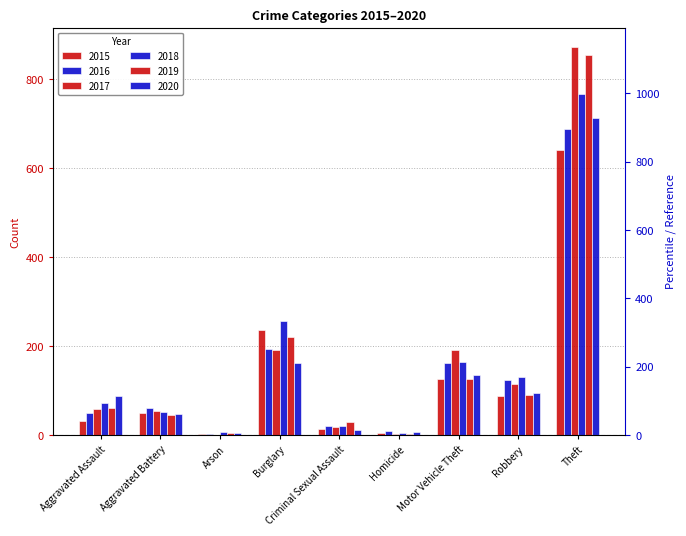

What position from the left is Homicide?

6